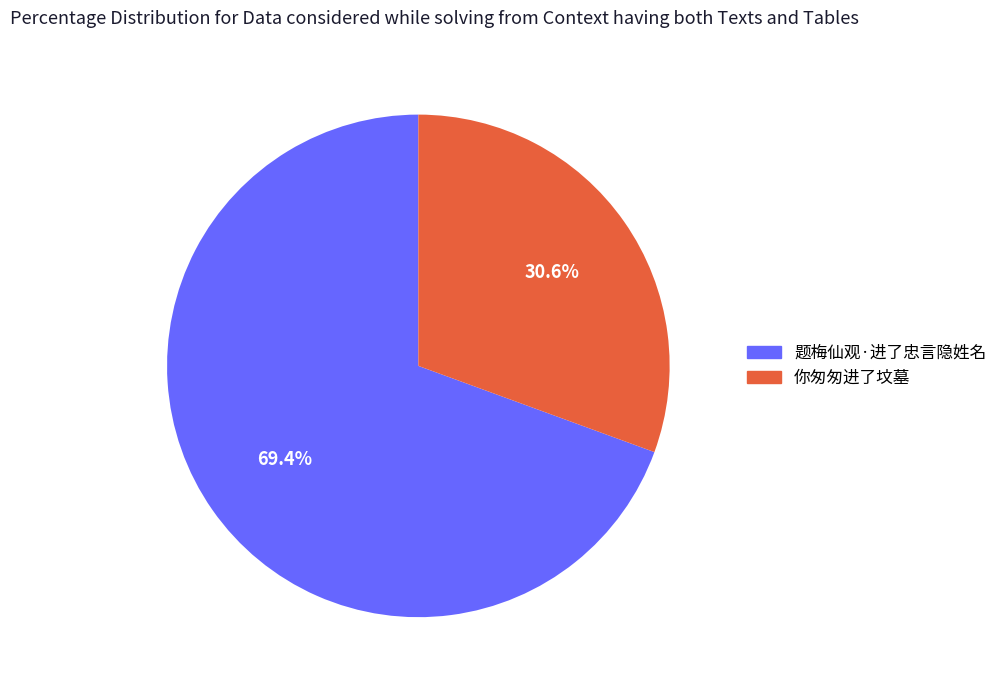

Which category accounts for the majority?

题梅仙观·进了忠言隐姓名